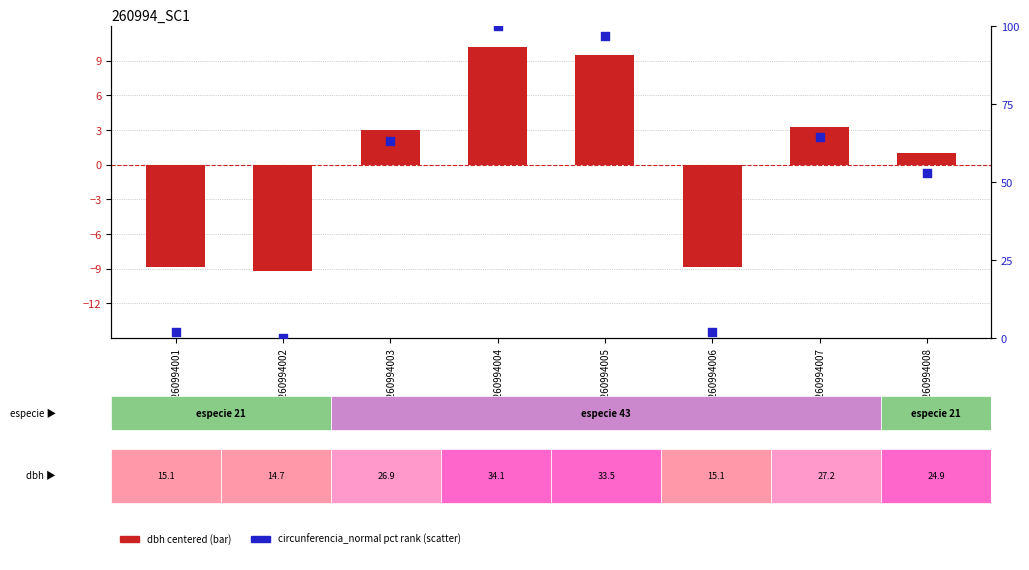

At how many categories does at least one series exceed 52?

5